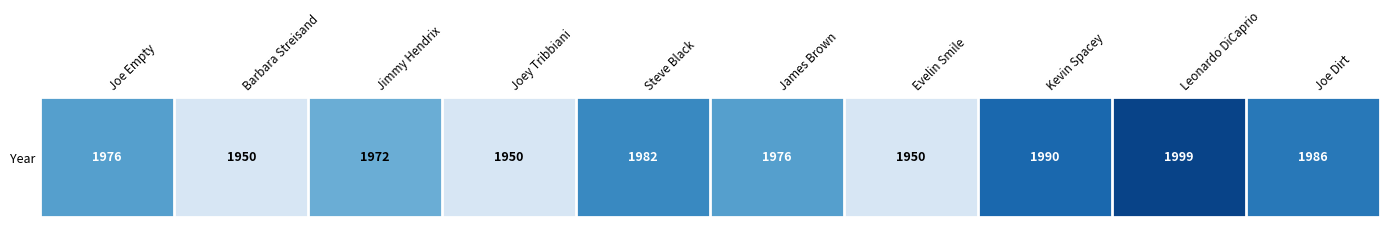

Reading left to right, list all the values displayed in this chart.

Joe Empty=1976	Barbara Streisand=1950	Jimmy Hendrix=1972	Joey Tribbiani=1950	Steve Black=1982	James Brown=1976	Evelin Smile=1950	Kevin Spacey=1990	Leonardo DiCaprio=1999	Joe Dirt=1986